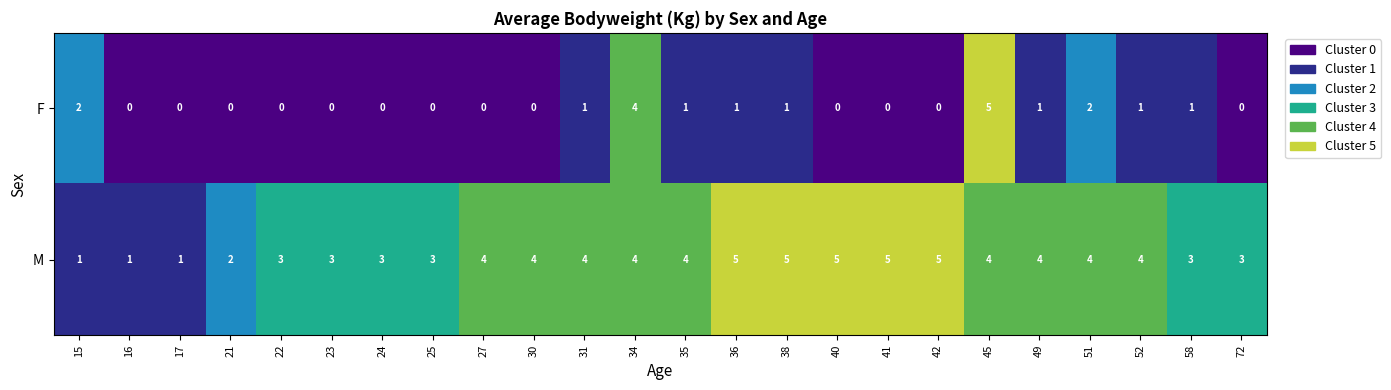

At which category is the sum across all series the highest?

45